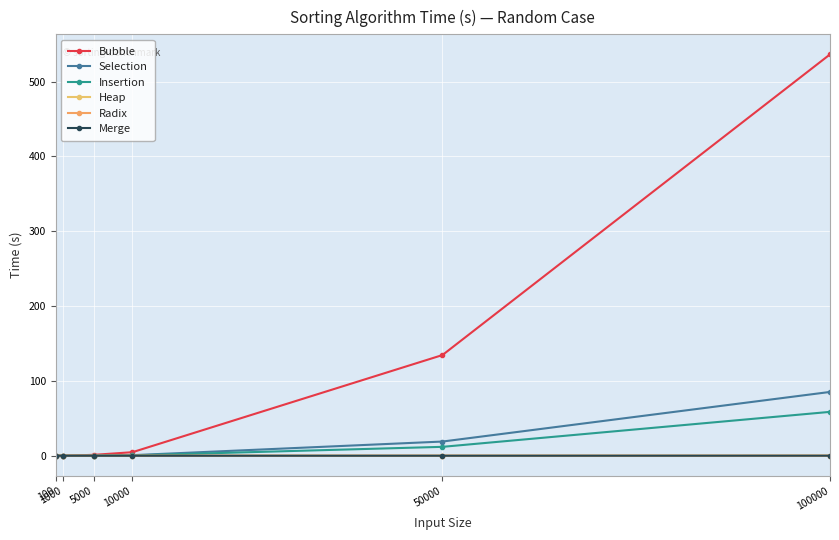

The Heap series shows 0.1 at 100000. True or false?

True